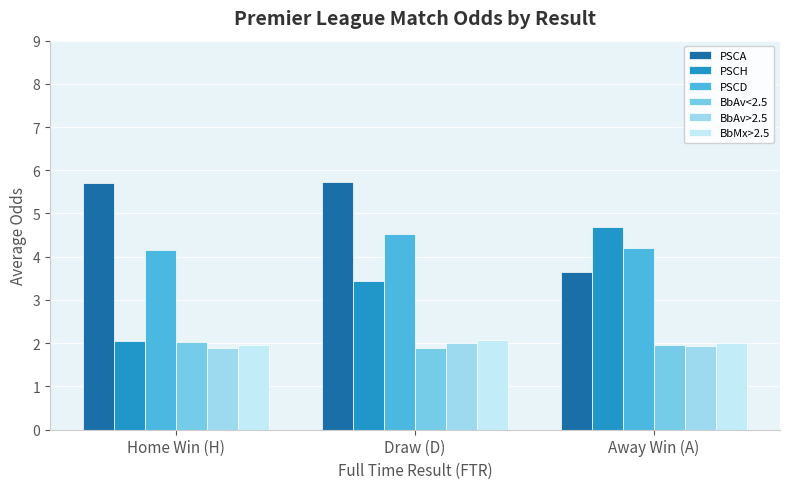

What is the sum of the PSCH values at Away Win (A) and Draw (D)?

8.1